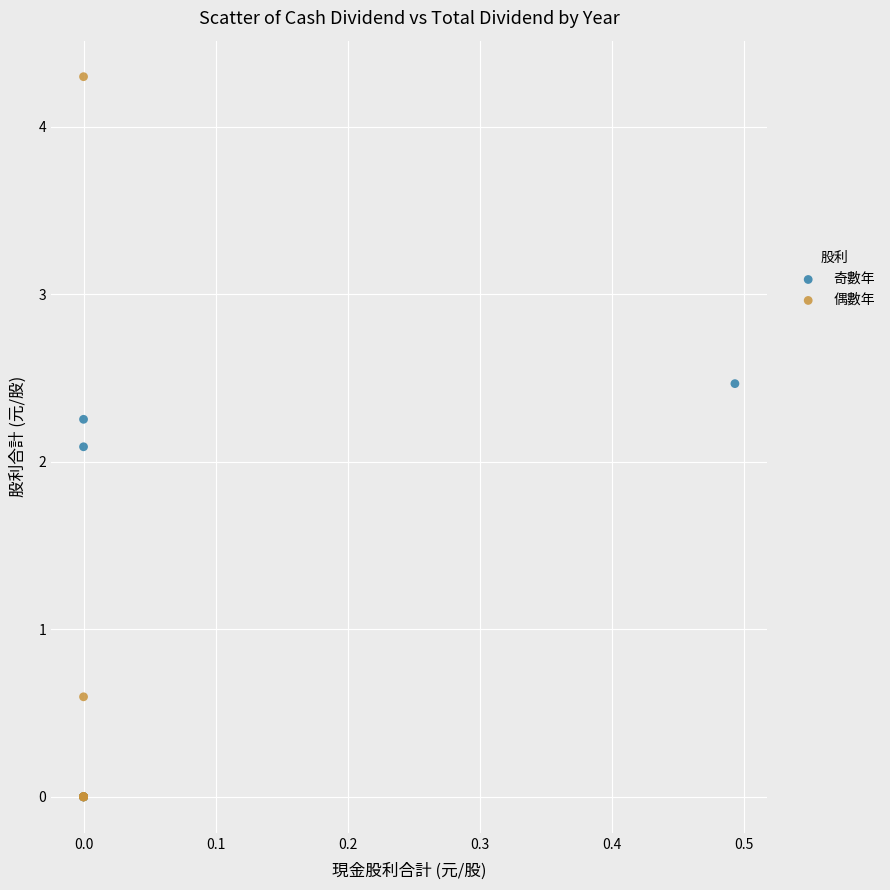

What are all the series names shown in the legend?

奇數年, 偶數年